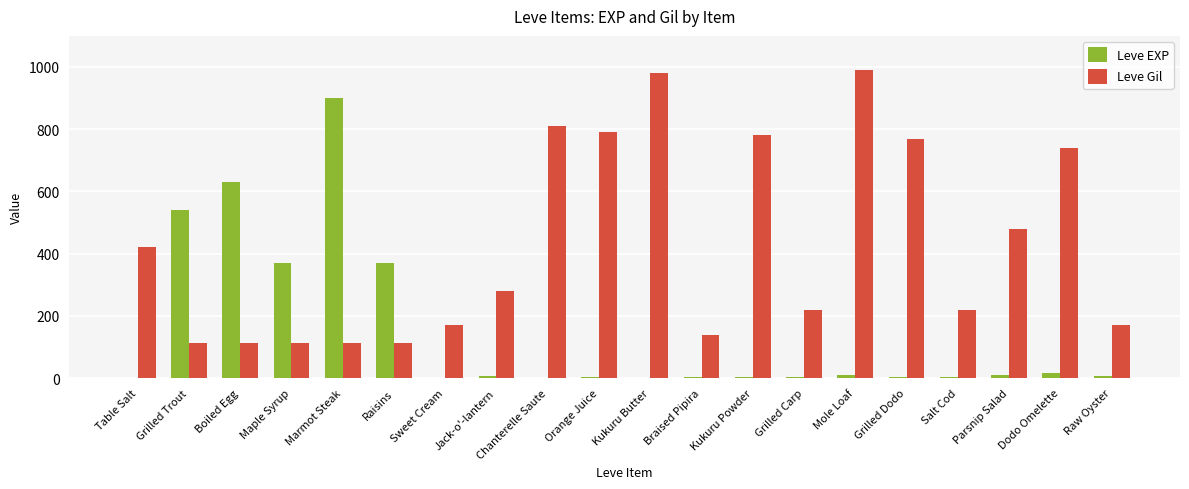

Count the number of data series in this chart.

2